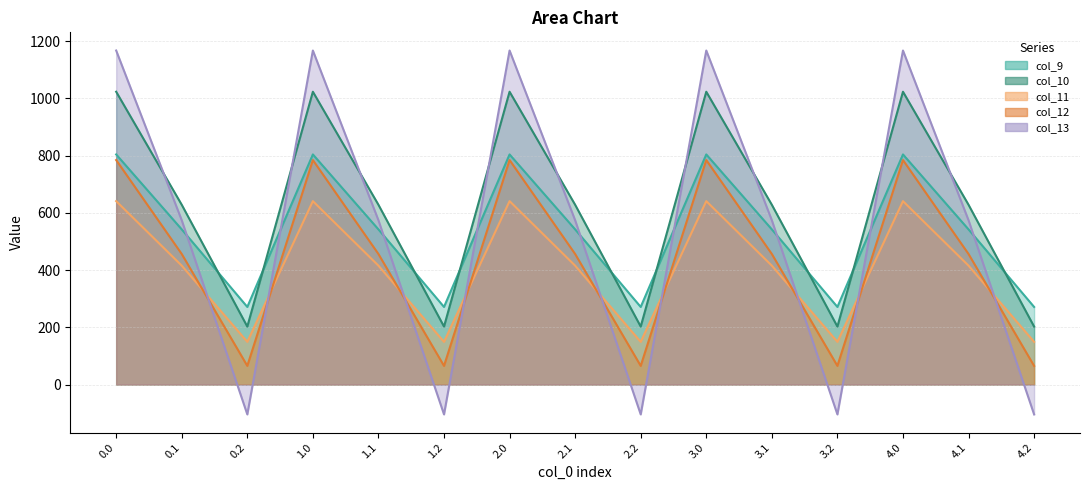

How many values in the col_11 series exceed 415?

10